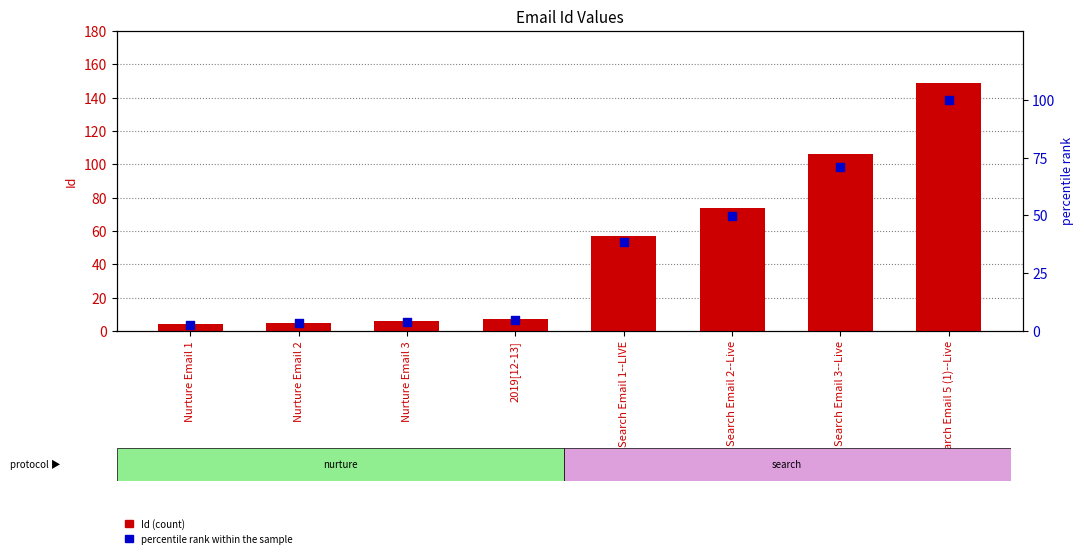

At how many categories does at least one series exceed 147?

1